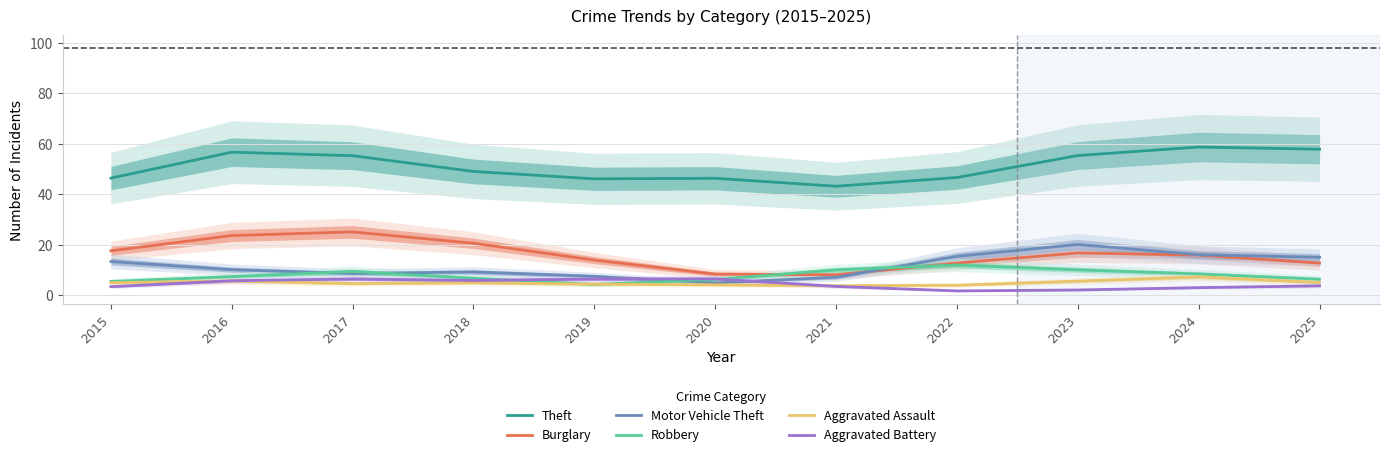

The value of Theft at 2016 is 56.6. True or false?

True